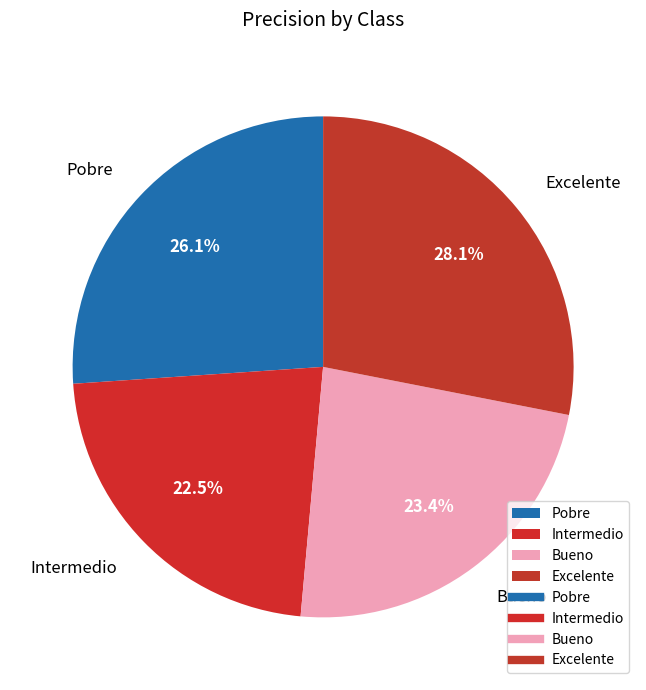

The Pobre slice represents 32% of the pie. True or false?

False